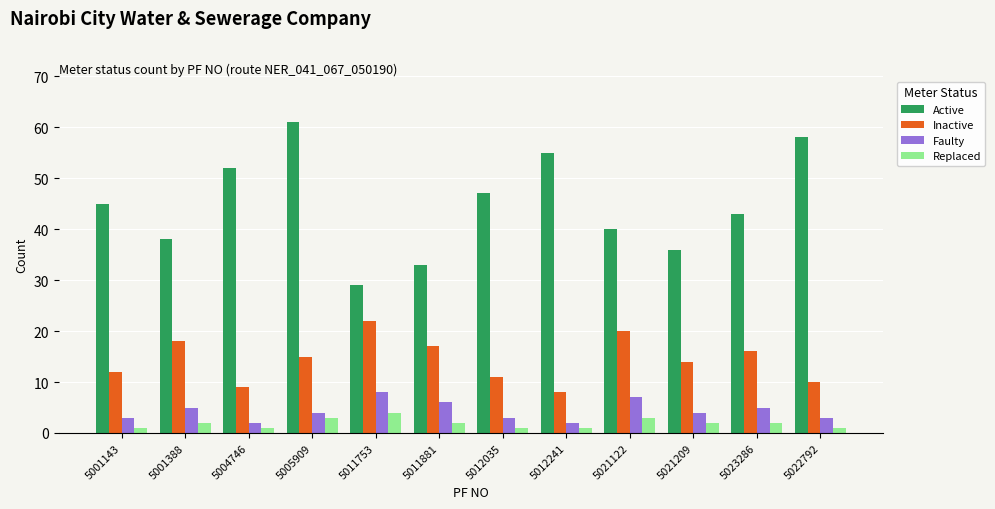

Which label corresponds to the largest value in the chart?

5005909